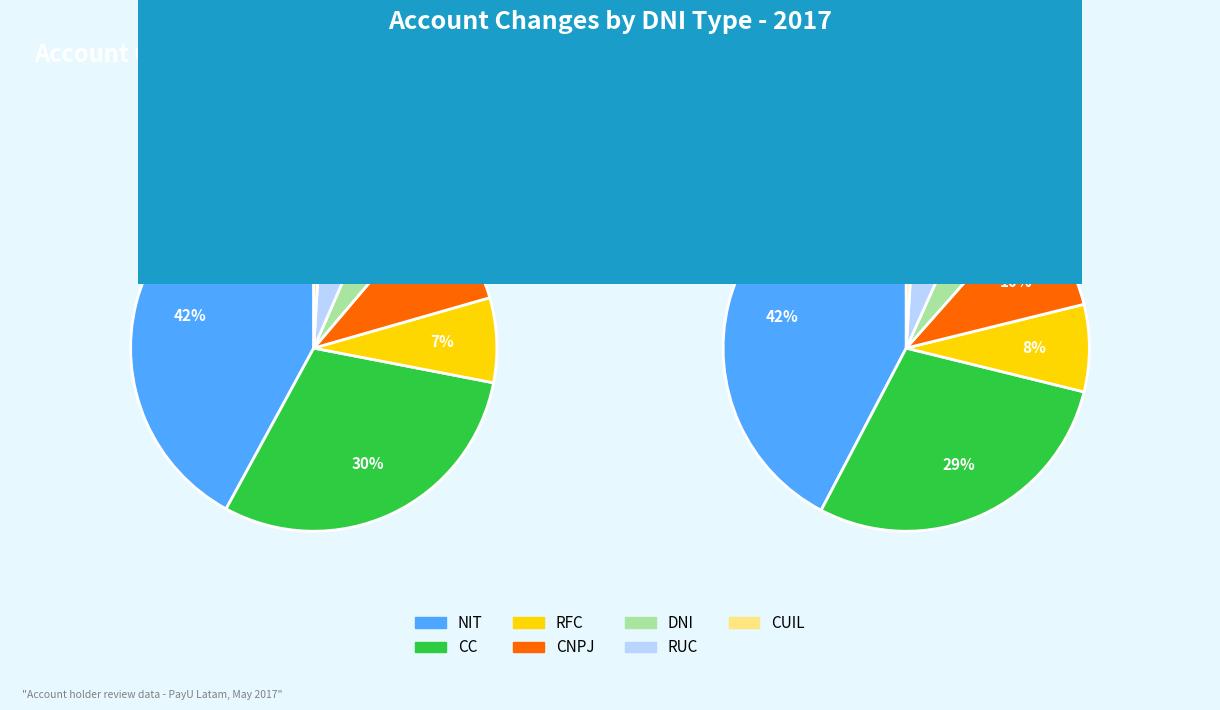

Is NIT the majority of the pie?

No